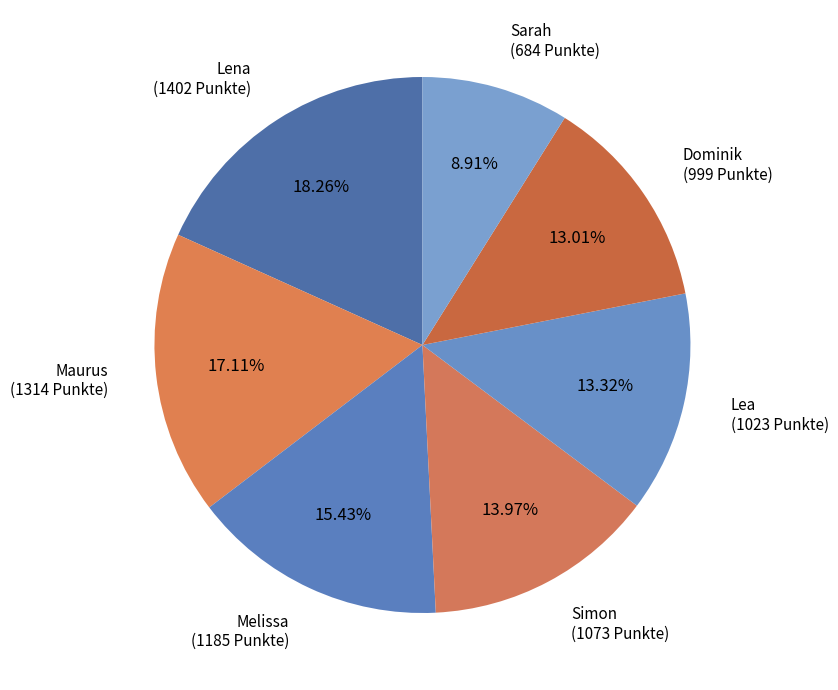

Approximately how many times larger is the value at Maurus compared to Sarah?

1.9